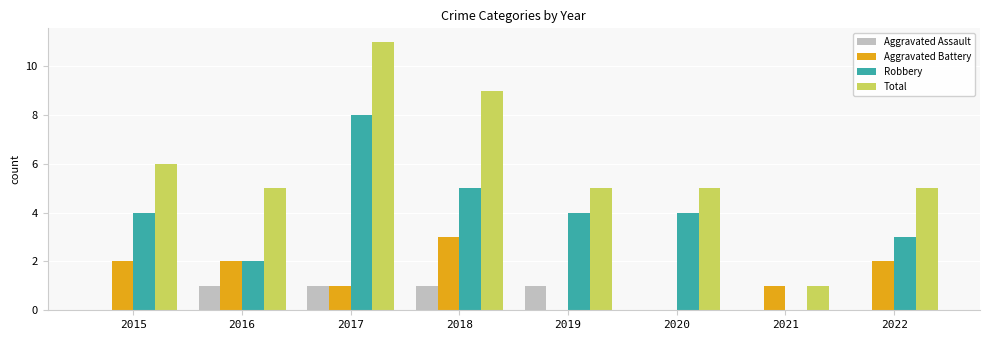

Which series changed the most between 2018 and 2020?

Total